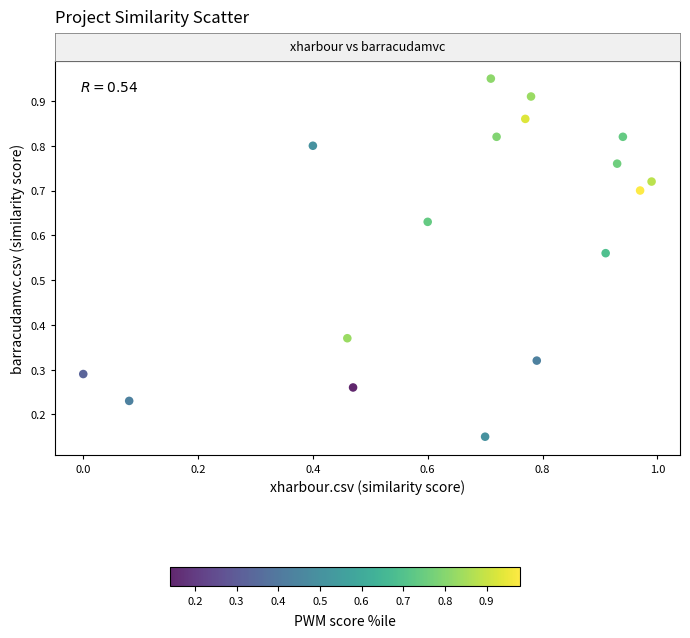

What is the range of X values (max minus min)?

1.0